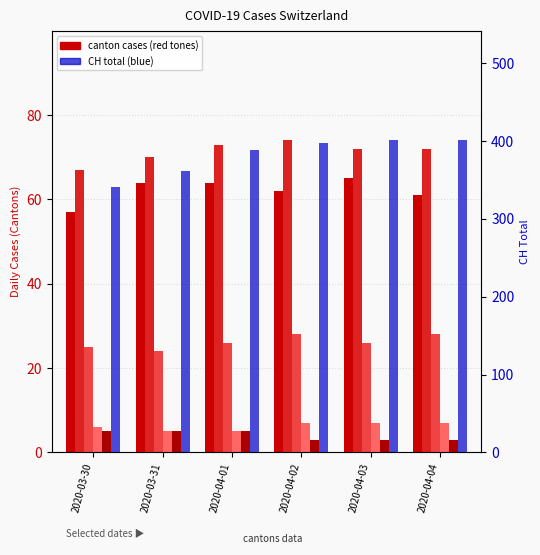

What is the value of the VD bar at the 5th from the left?

72